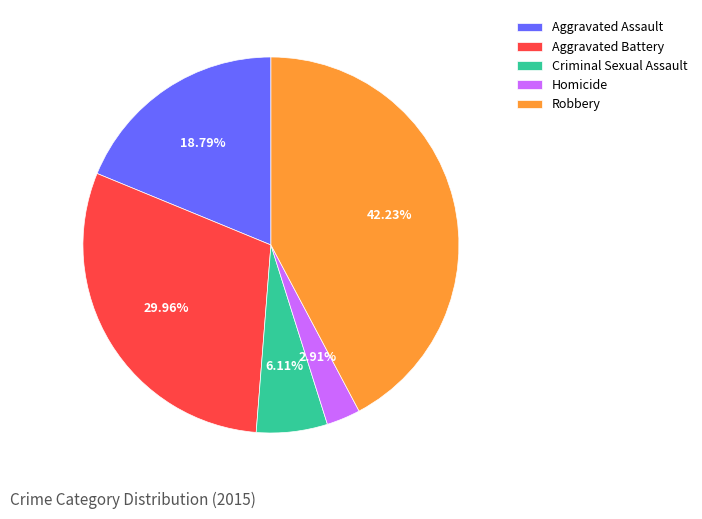

Does Homicide represent more than half of the total?

No